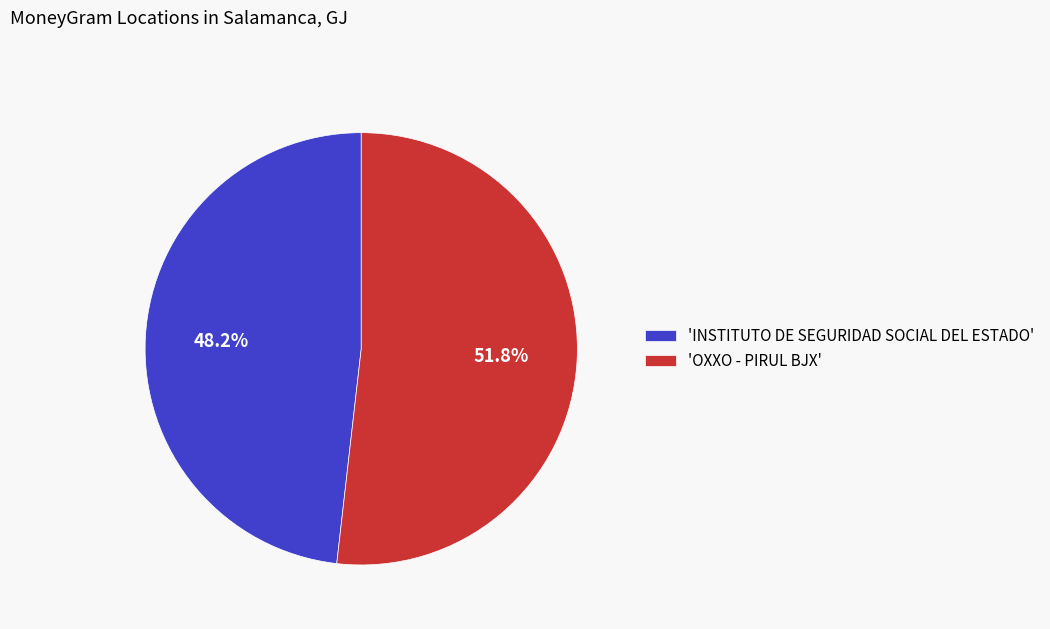

Is the sum of 'OXXO - PIRUL BJX' and 'INSTITUTO DE SEGURIDAD SOCIAL DEL ESTADO' greater than half?

Yes